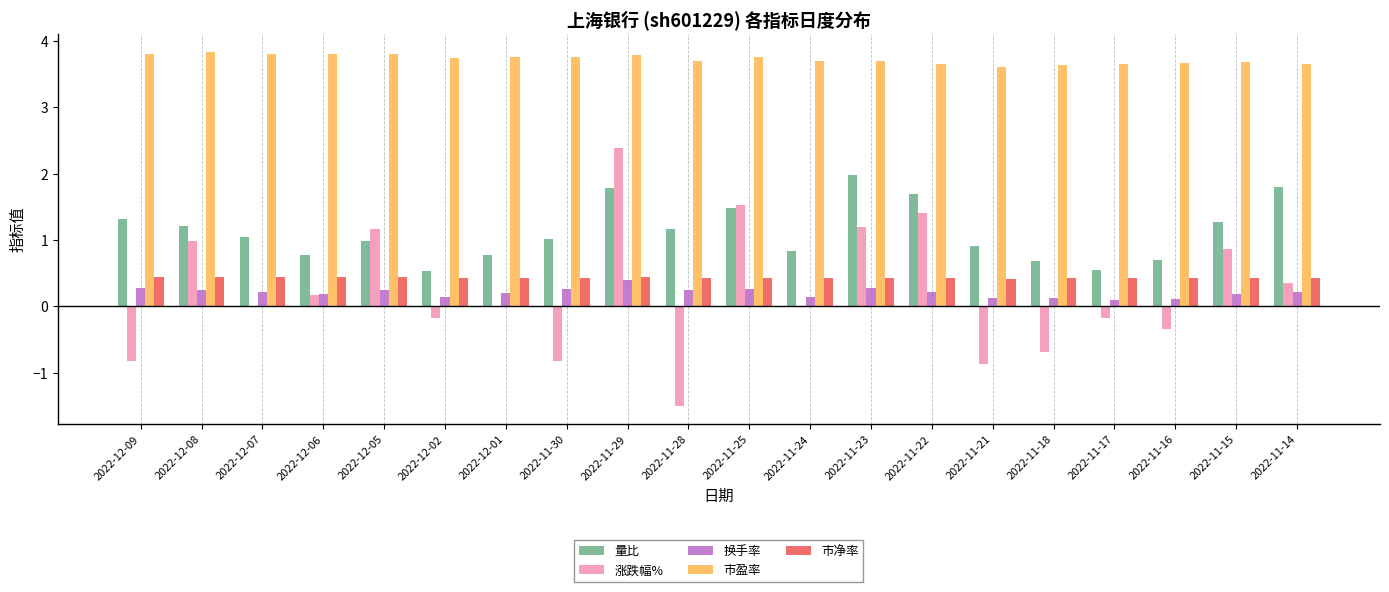

How many 市盈率 values are between 3 and 4?

20